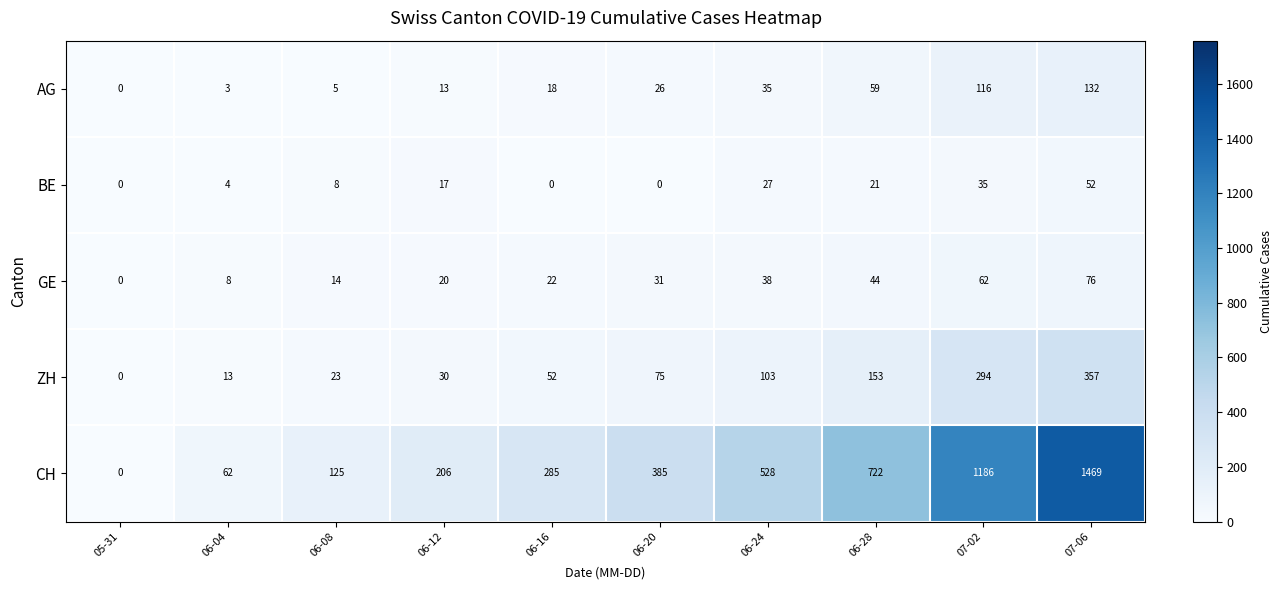

What is the difference between the second highest and minimum values in the BE series?

35